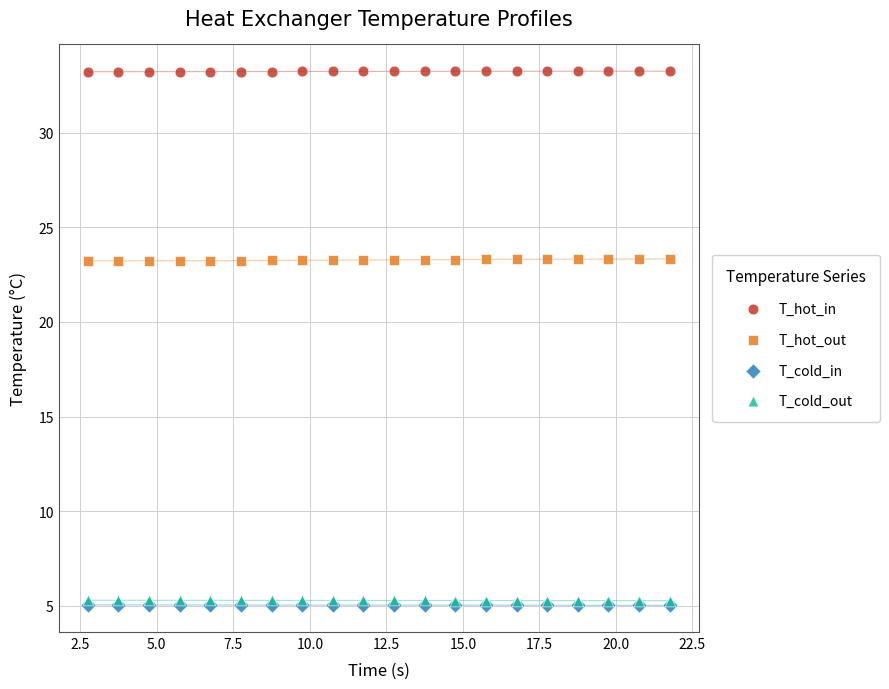

What are all the series names shown in the legend?

T_hot_in, T_hot_out, T_cold_in, T_cold_out